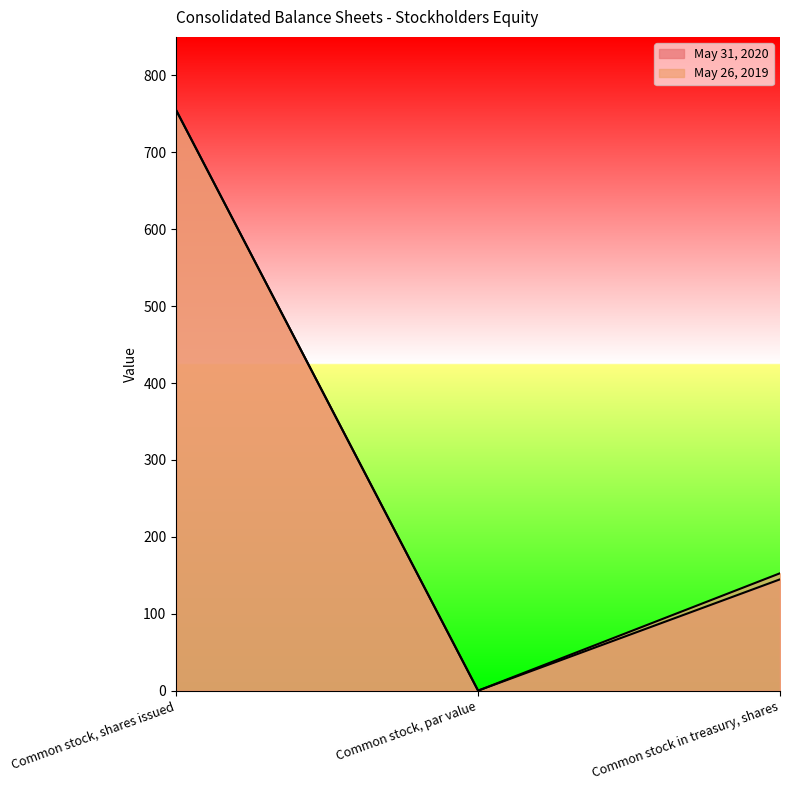

List the labels in order of May 31, 2020 value, smallest first.

Common stock, par value, Common stock in treasury, shares, Common stock, shares issued